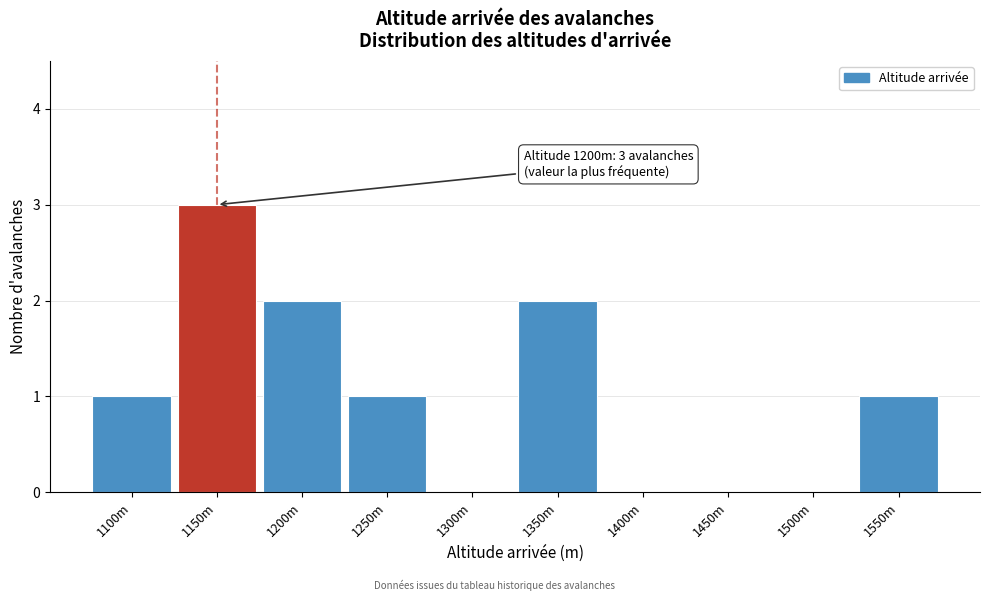

Reading left to right, extract all data points from this chart.

1100m=1	1150m=3	1200m=2	1250m=1	1300m=0	1350m=2	1400m=0	1450m=0	1500m=0	1550m=1